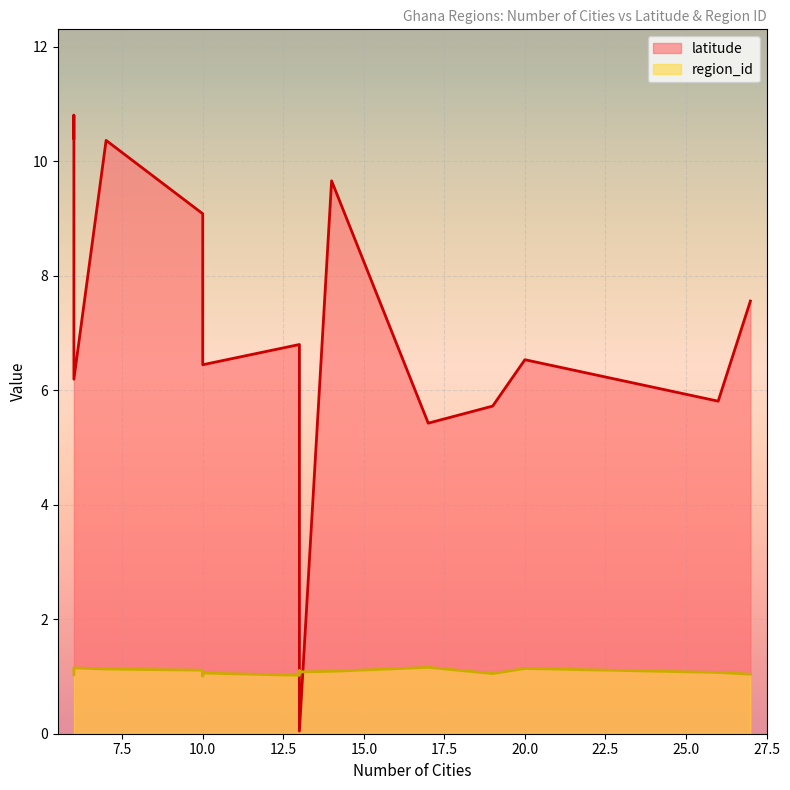

How many lines are shown in the chart?

2